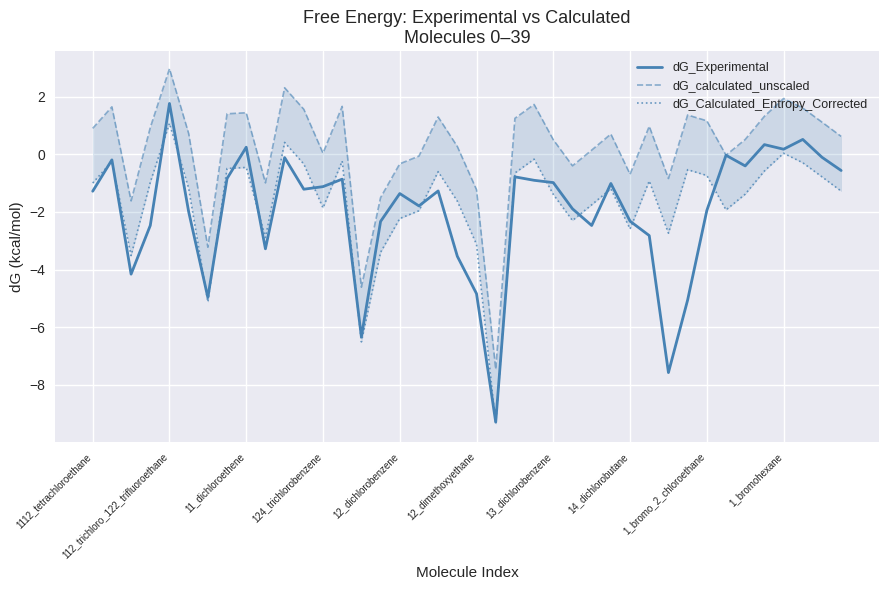

What is the sum of the dG_Experimental values at 22 and 18?

-2.0